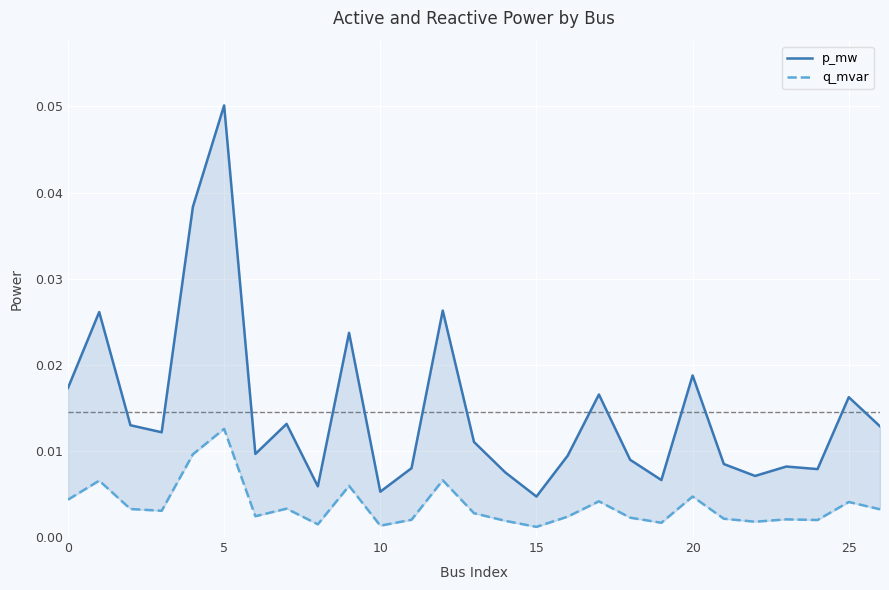

Where is p_mw nearest to the value 0?

15